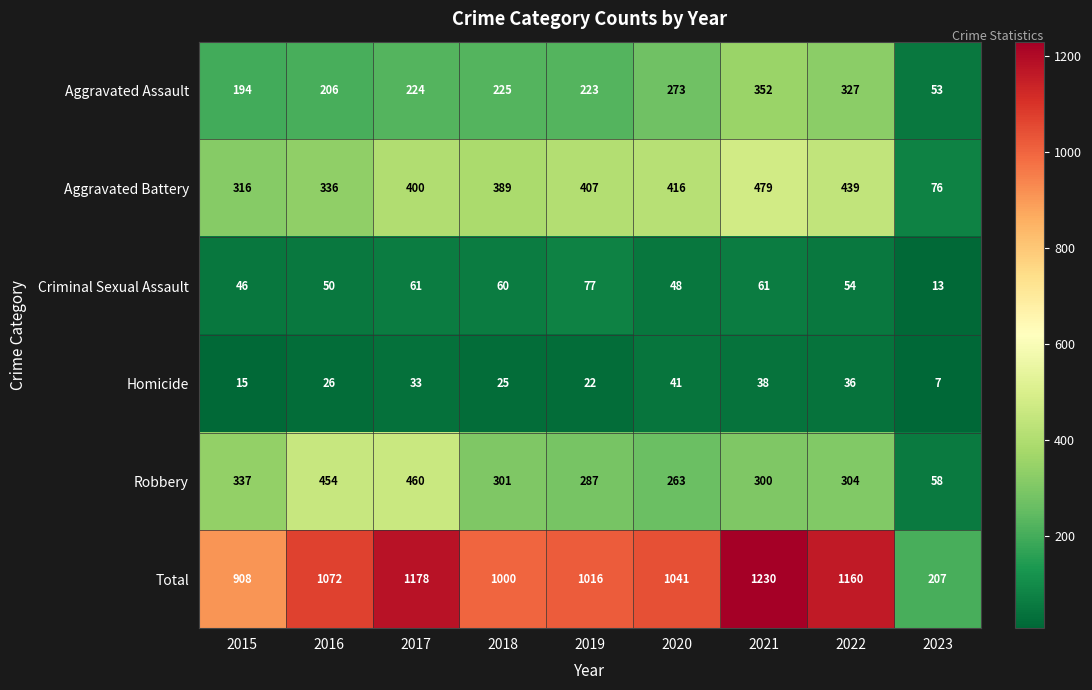

Is it true that Criminal Sexual Assault equals 46 at 2015?

True